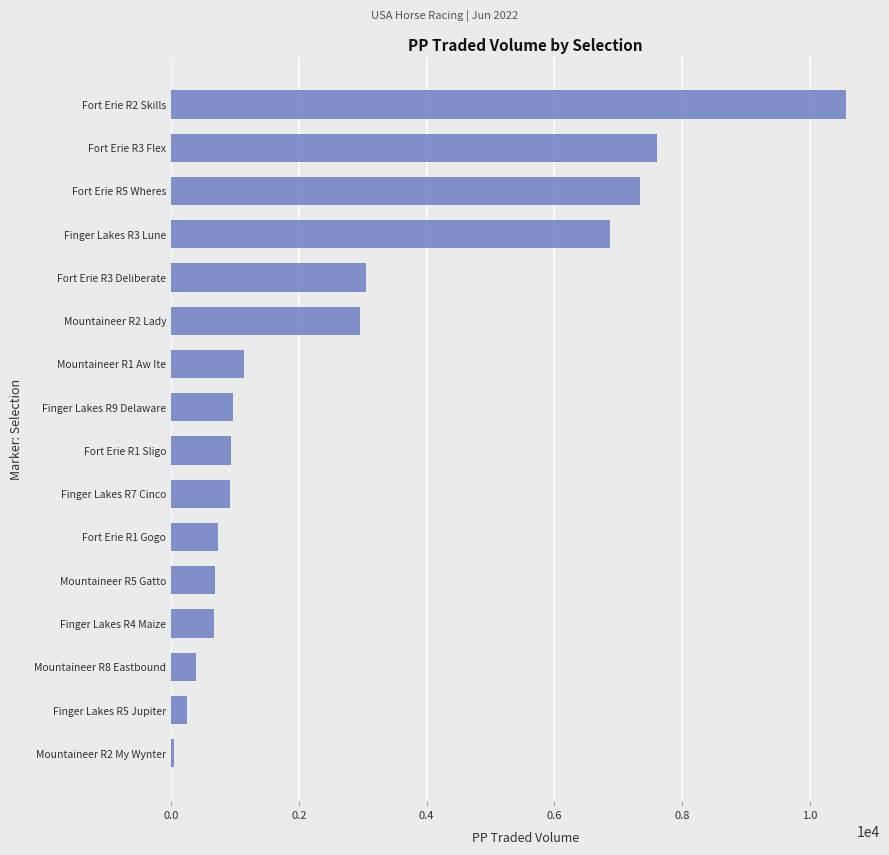

Count the number of data series in this chart.

1